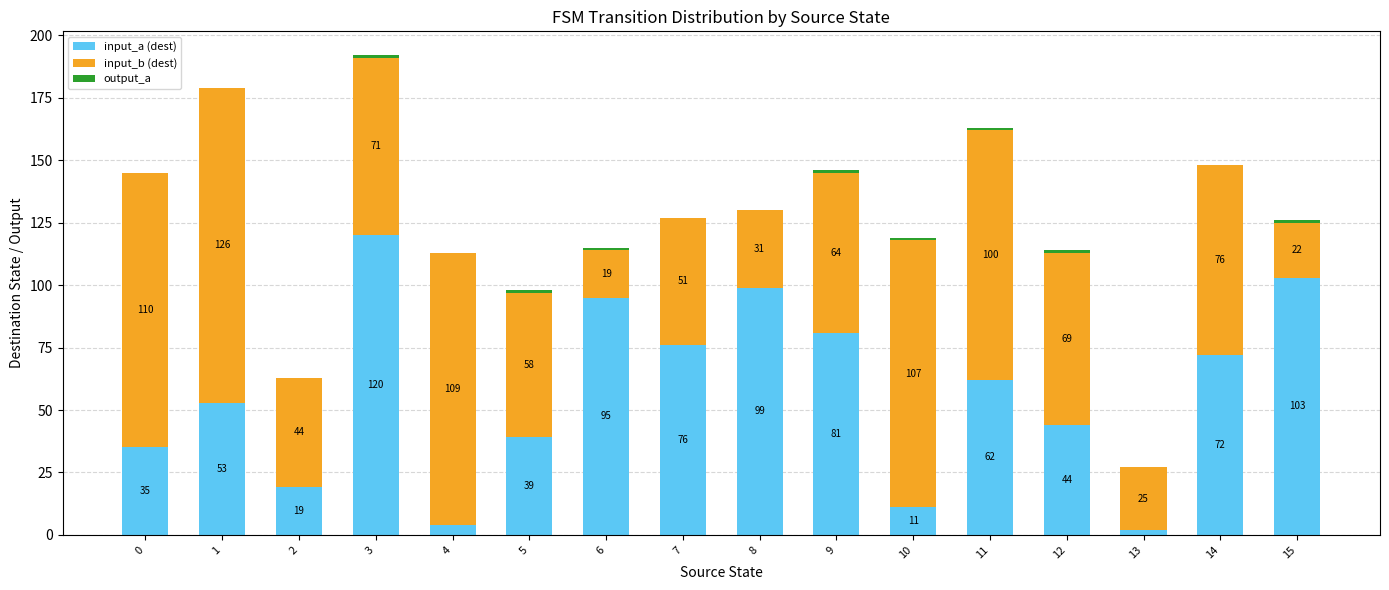

The input_a (dest) series shows 124 at 14. True or false?

False